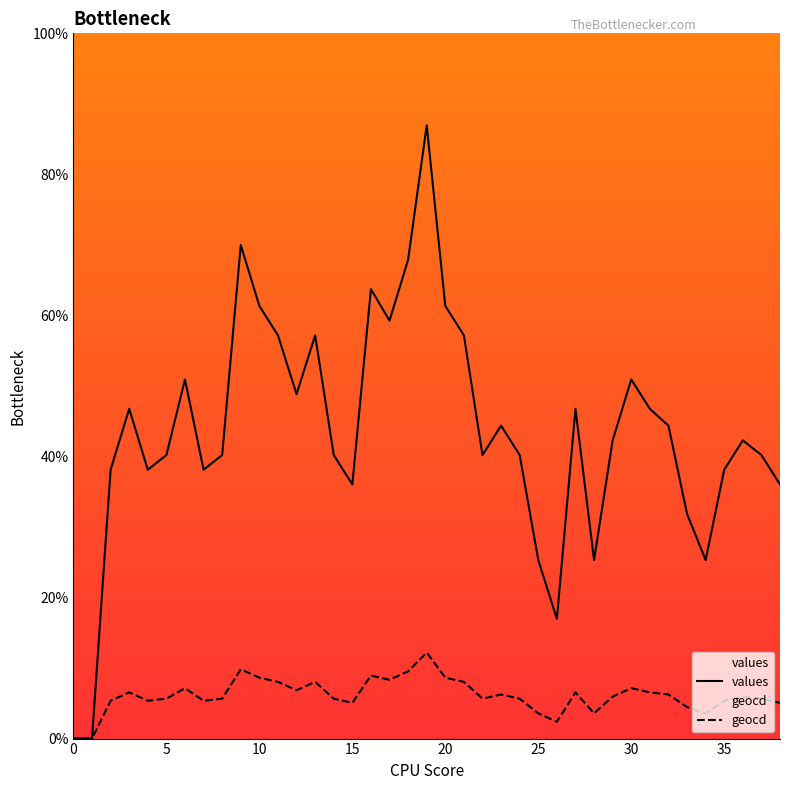

How many data points in values are less than 42?

19